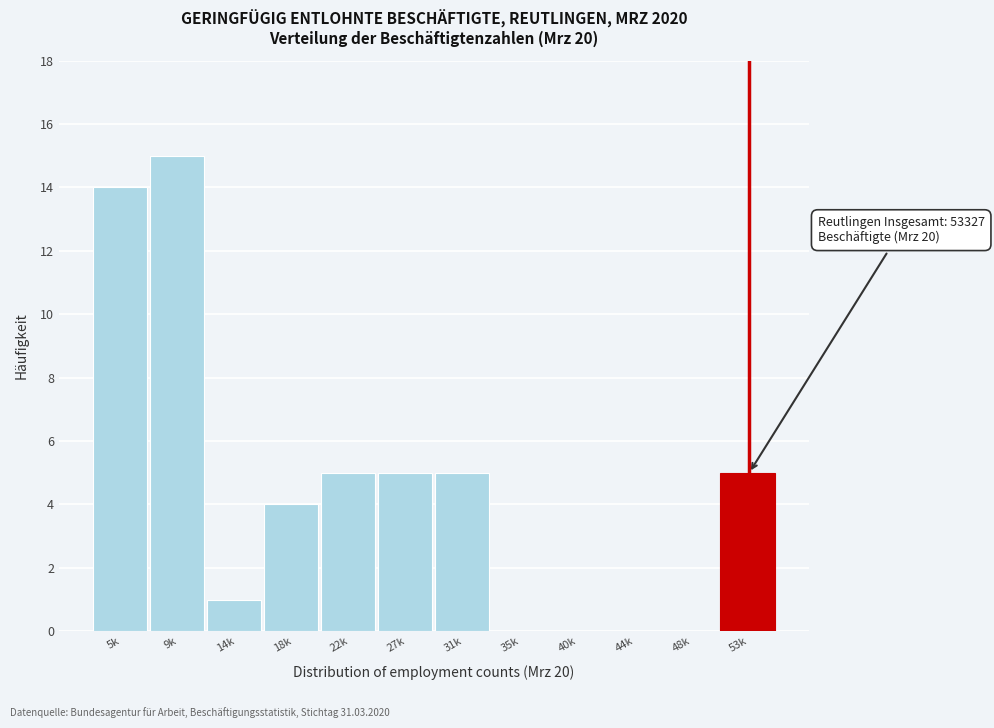

Reading right to left, list all the values displayed in this chart.

53k=5	48k=0	44k=0	40k=0	35k=0	31k=5	27k=5	22k=5	18k=4	14k=1	9k=15	5k=14